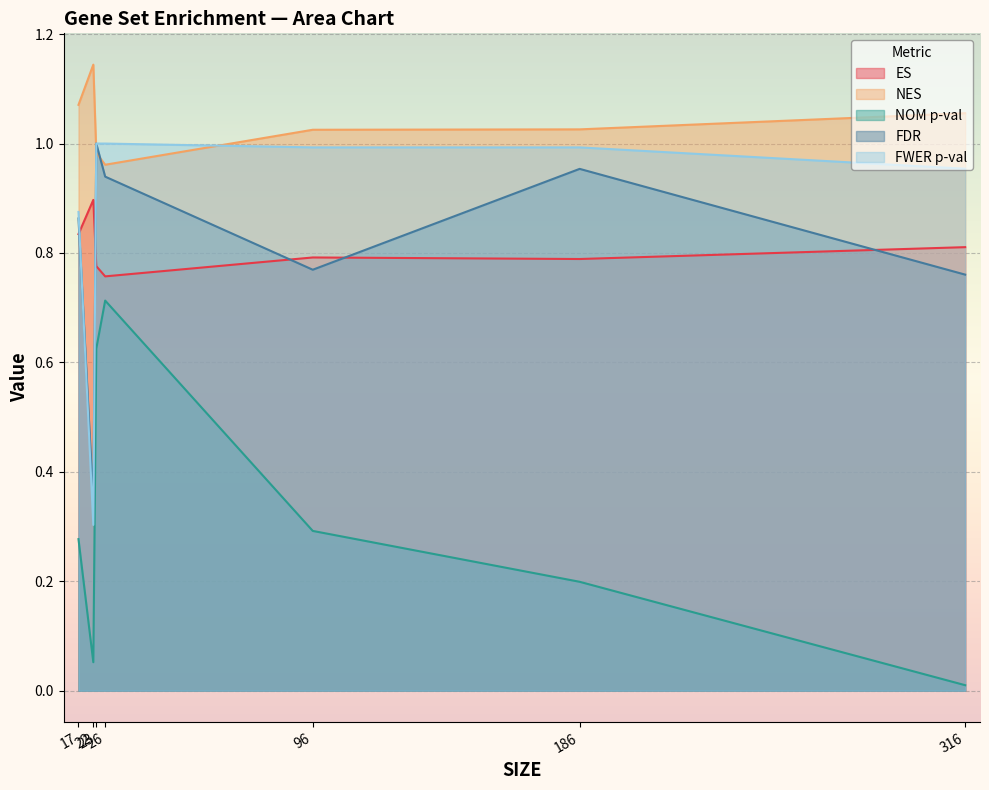

What are all the series names shown in the legend?

ES, NES, NOM p-val, FDR, FWER p-val